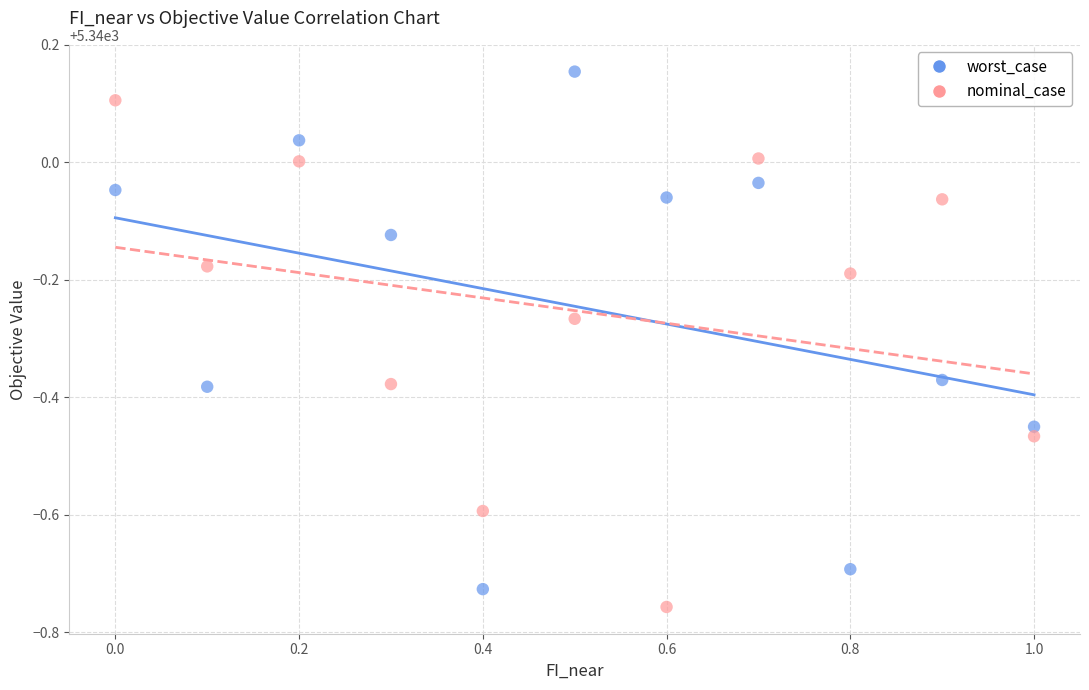

Which series has the largest Y range (max minus min)?

worst_case